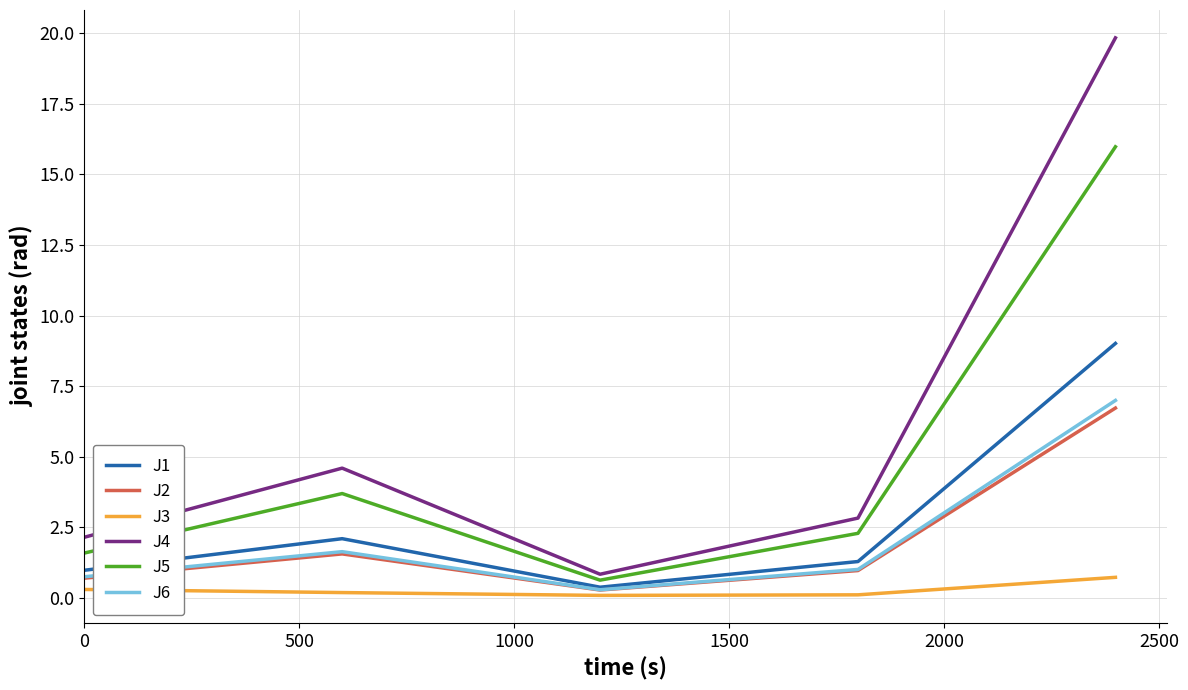

Which series has the largest total across all categories?

J4